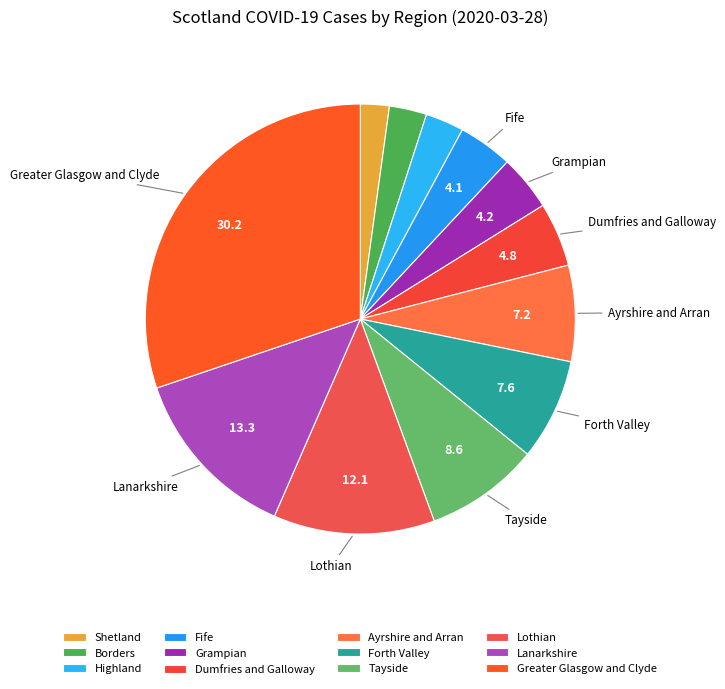

Which slice is the smallest?

Shetland